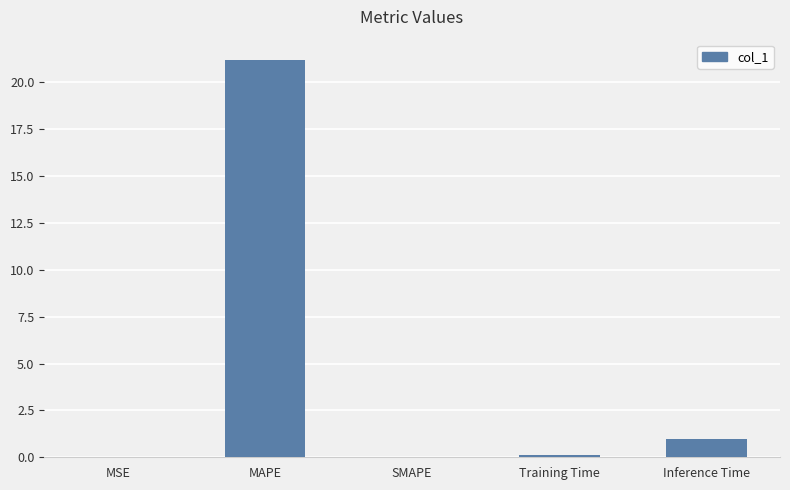

What is the change in value from MSE to Inference Time?

+1.0